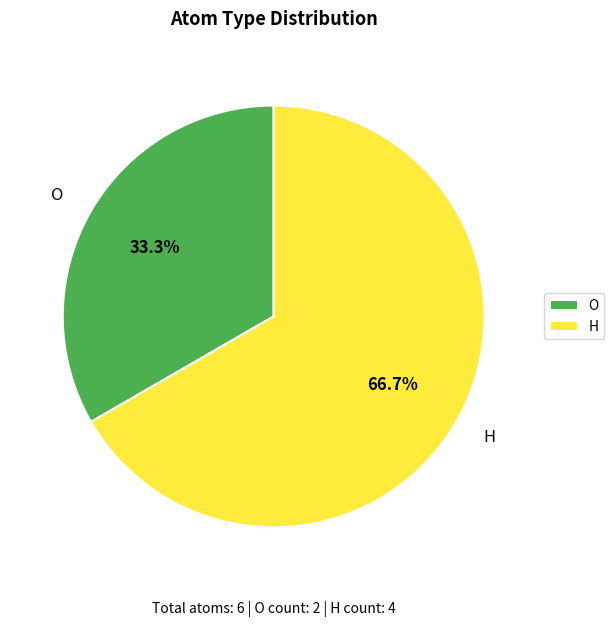

How many slices are in this pie chart?

2